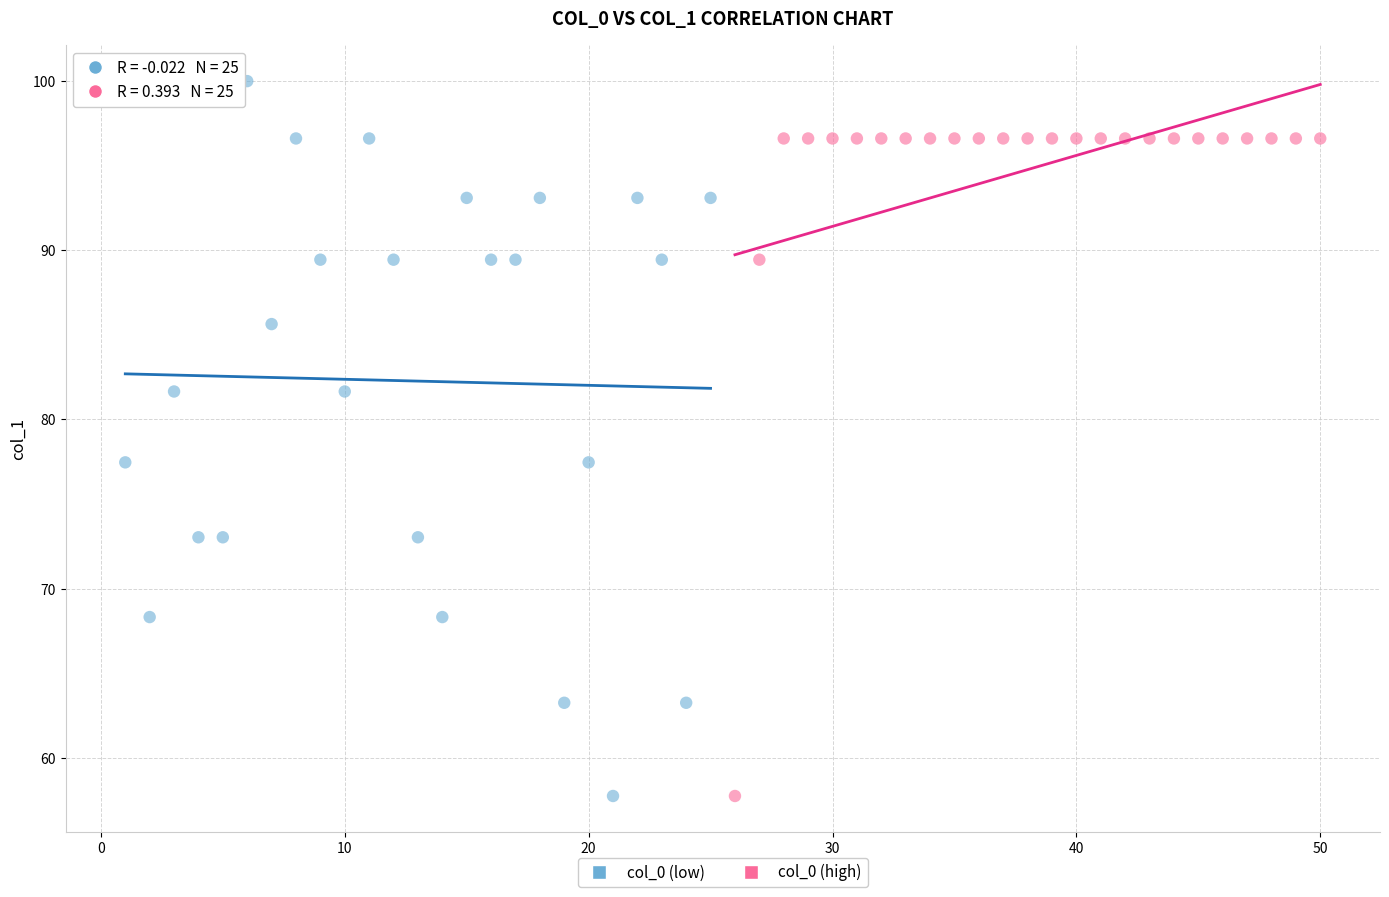

What are all the series names shown in the legend?

col_0 (low), col_0 (high)